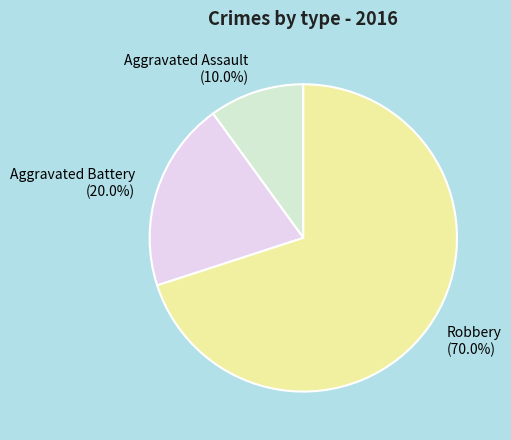

Which slice represents more than half of the pie?

Robbery